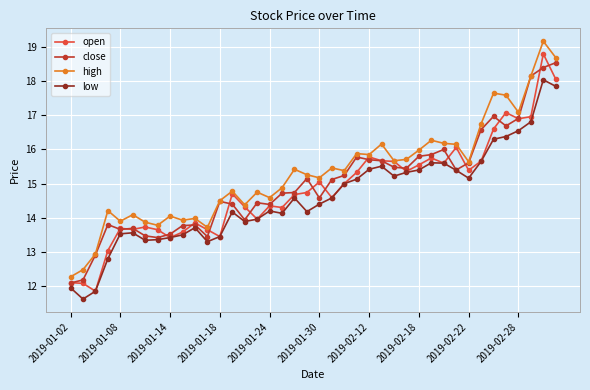

What is the average value of the open series?

14.8